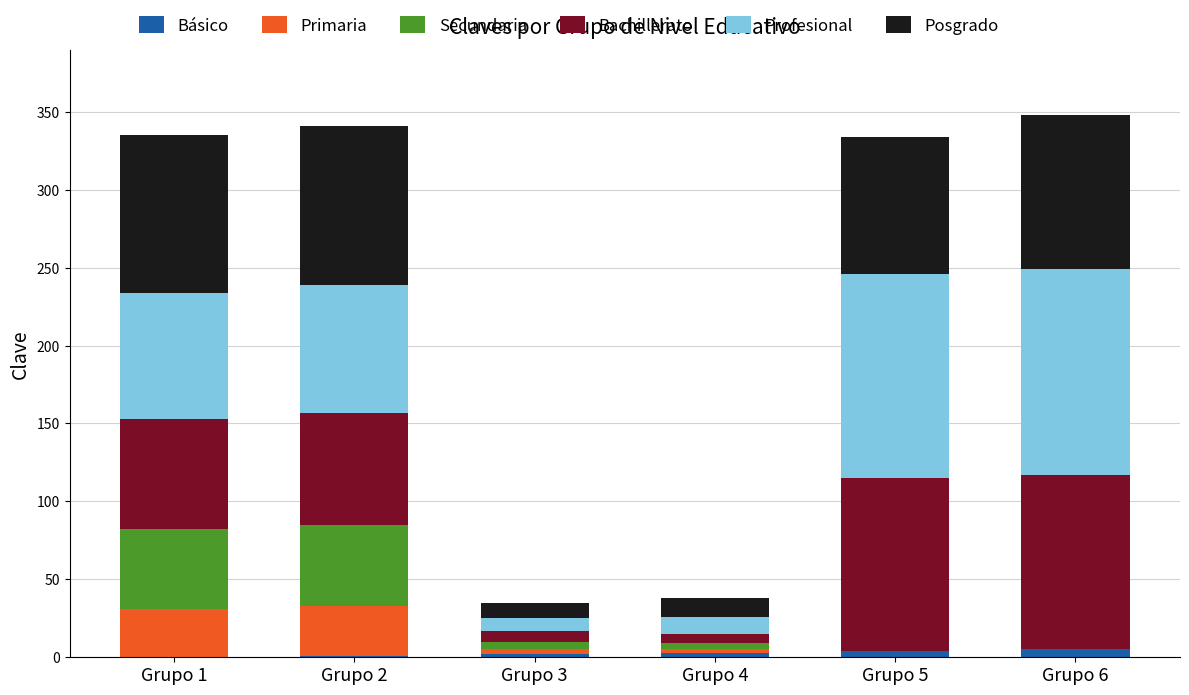

True or false: Profesional has a value of 82 at Grupo 2.

True